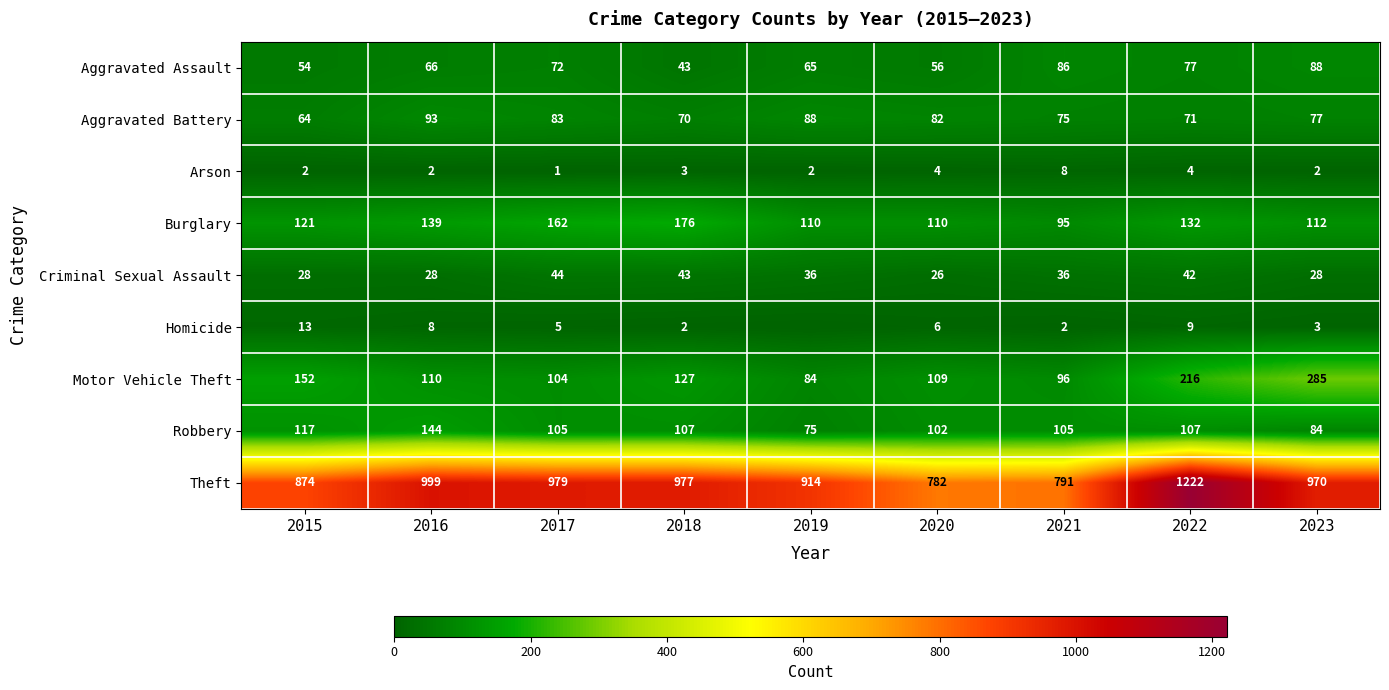

What is the difference between the Burglary values at 2021 and 2022?

37